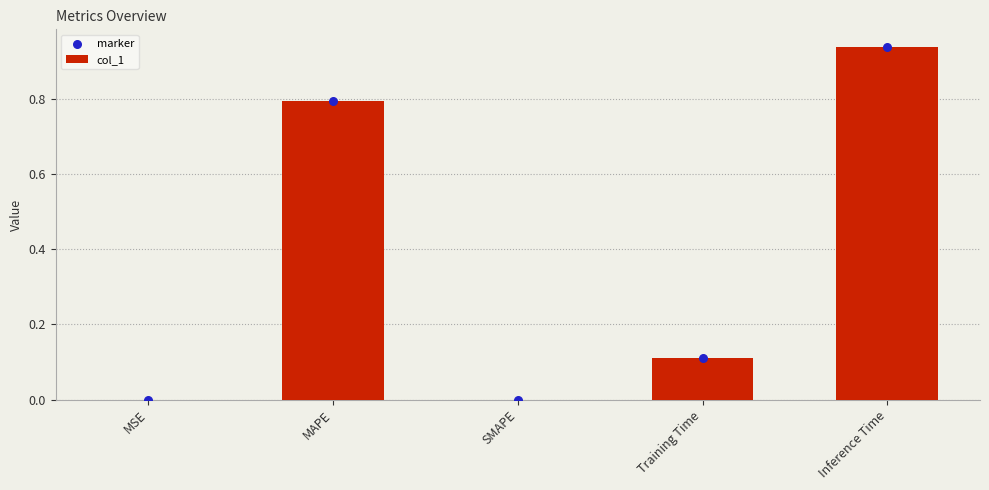

Is the value of marker at Training Time greater than the value of col_1 at SMAPE?

Yes